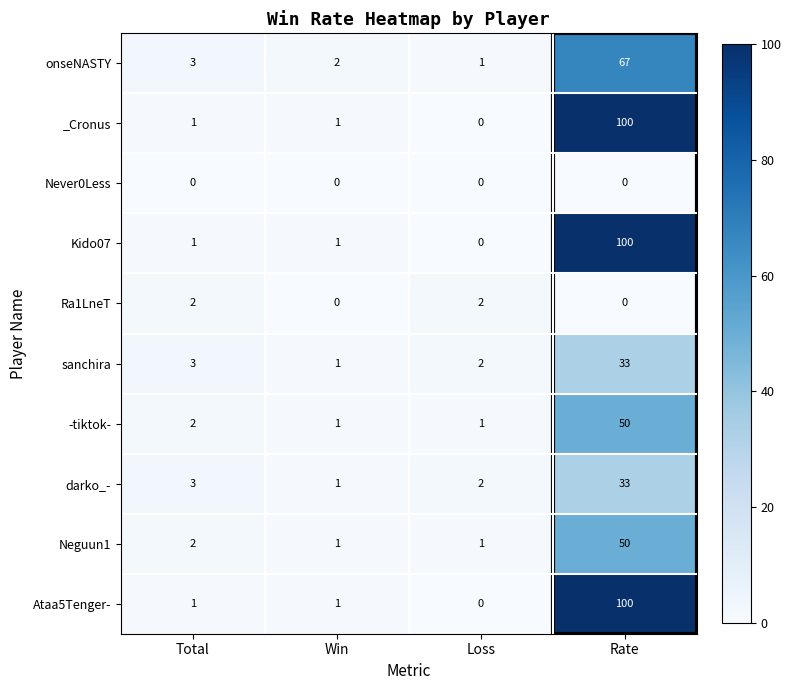

Is the value of sanchira at Loss greater than the value of onseNASTY at Total?

No